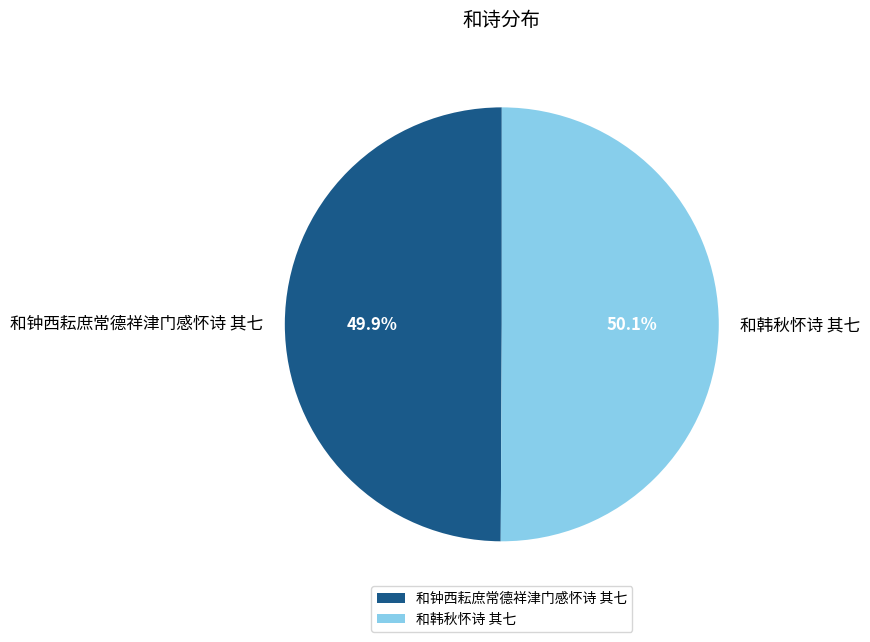

To the nearest percent, what percentage of the pie is 和韩秋怀诗 其七?

50%